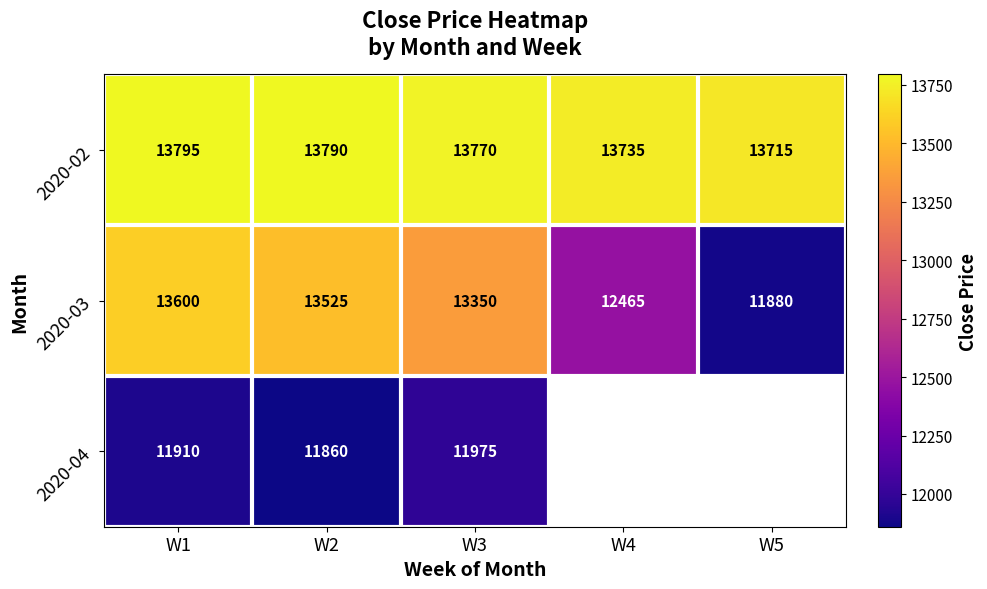

At how many categories does at least one series exceed 12591?

5